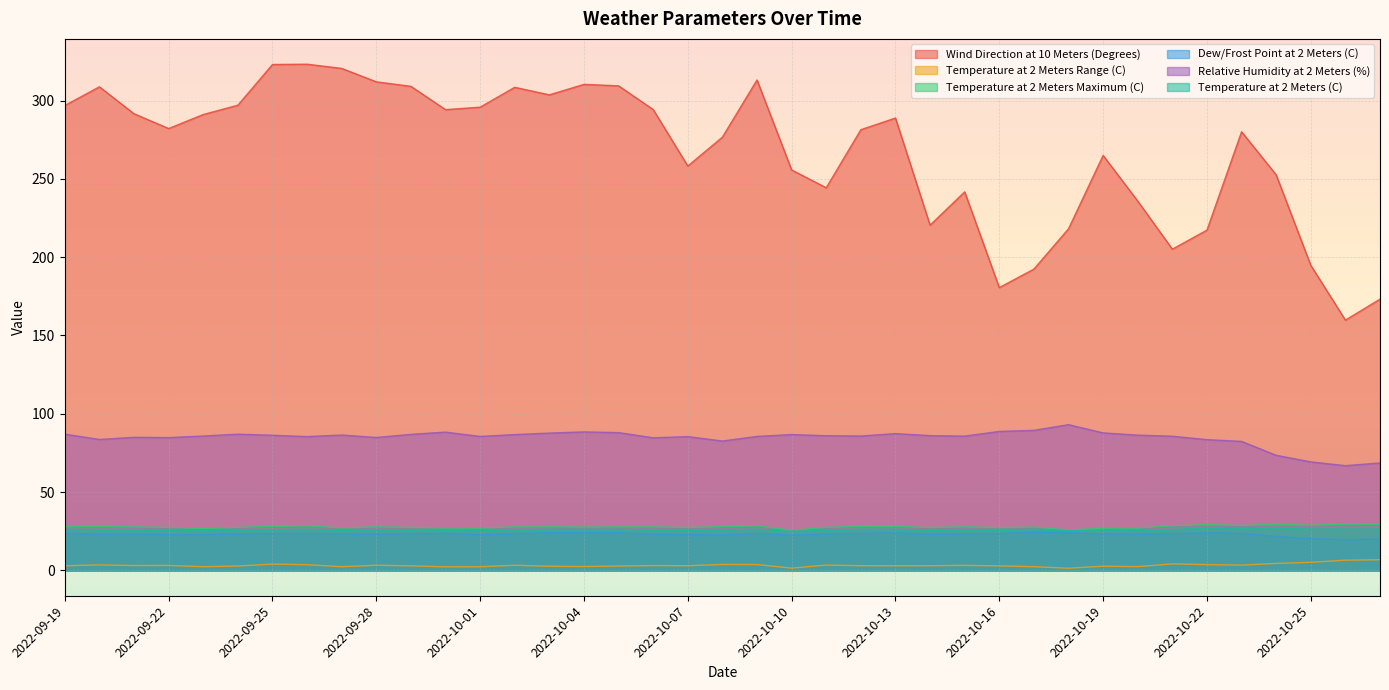

What are all the series names shown in the legend?

Wind Direction at 10 Meters (Degrees), Temperature at 2 Meters Range (C), Temperature at 2 Meters Maximum (C), Dew/Frost Point at 2 Meters (C), Relative Humidity at 2 Meters (%), Temperature at 2 Meters (C)